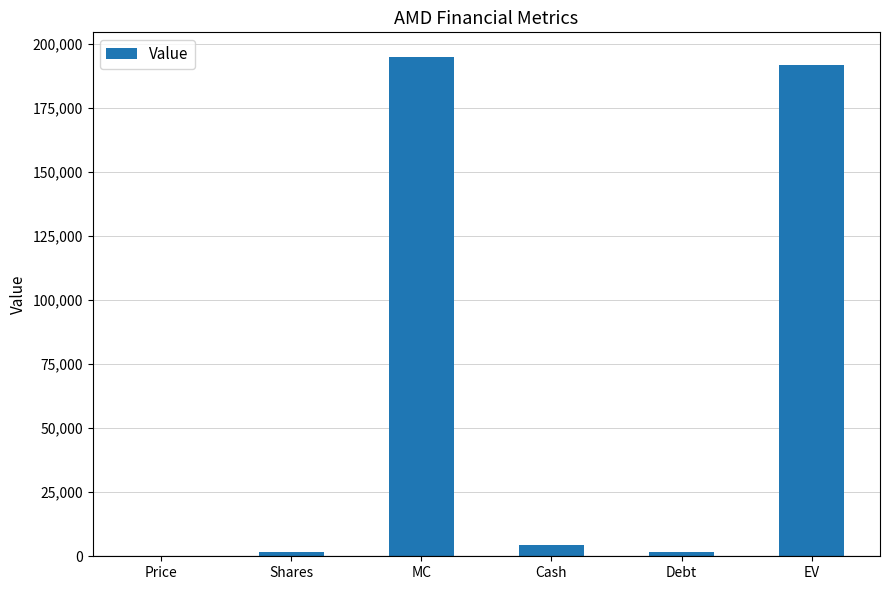

Does the chart contain stacked bars?

No